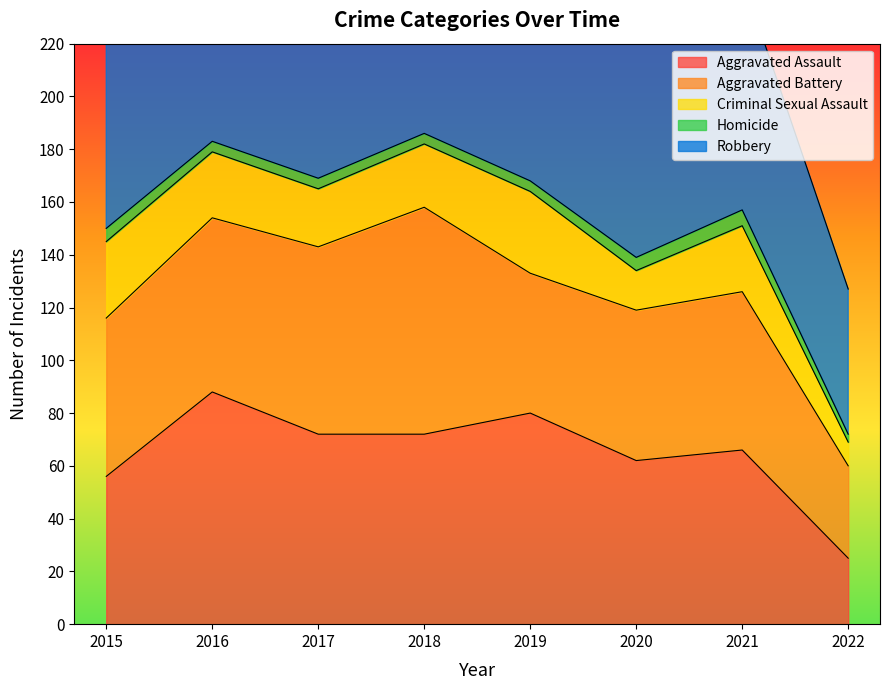

True or false: Aggravated Battery and Homicide cross at least once.

False